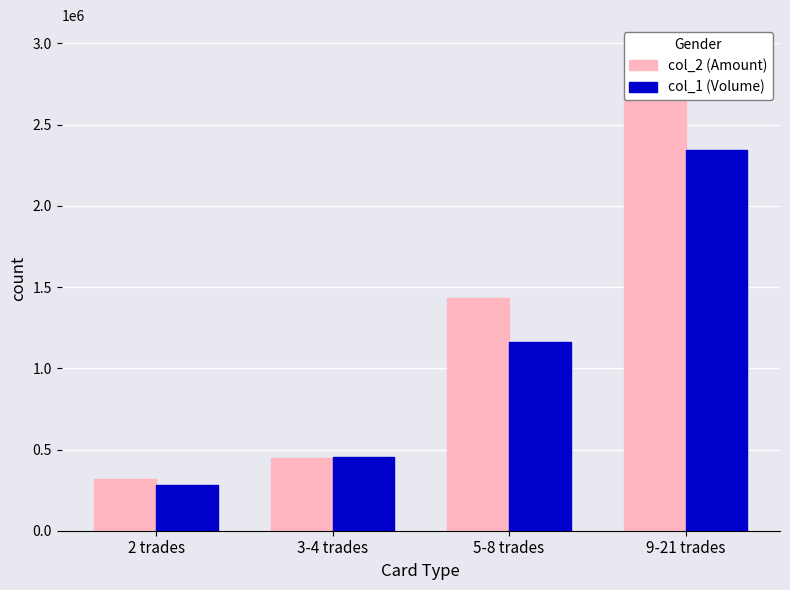

What is the difference between the highest and lowest values at 2 trades?

36560